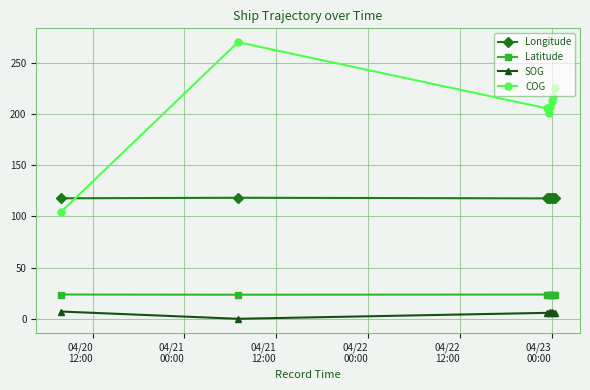

True or false: COG and SOG cross at least once.

False